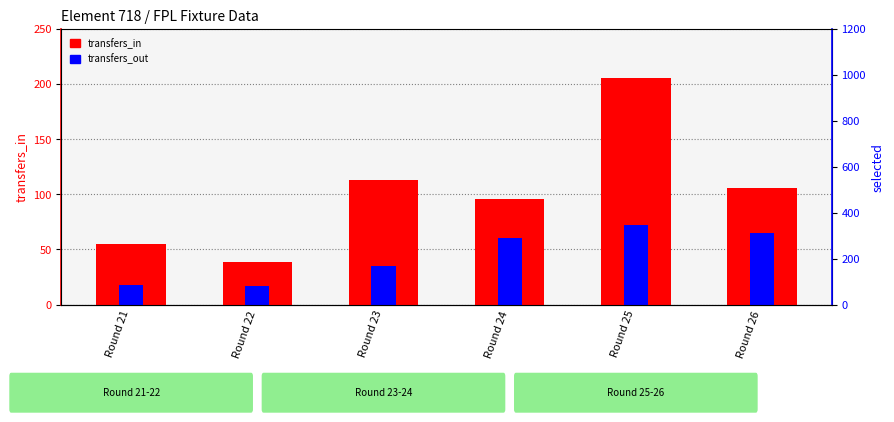

What is the smallest value displayed?

17